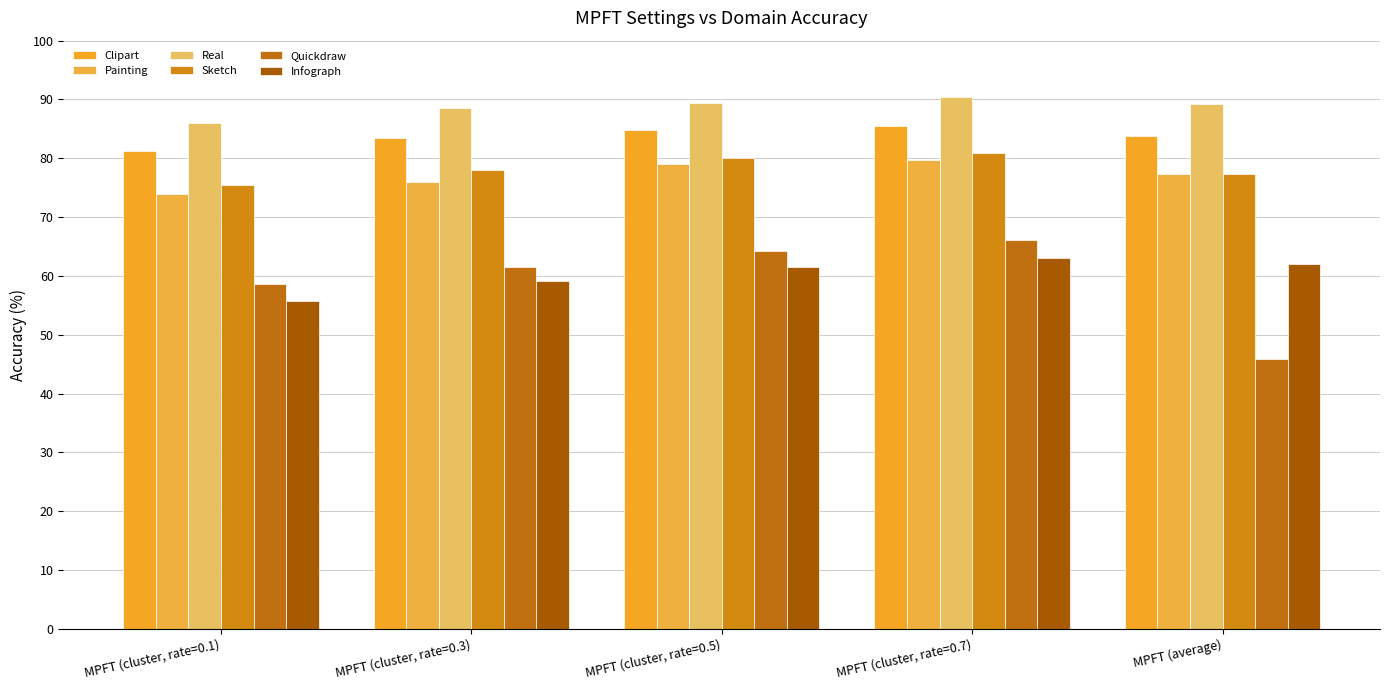

At which label does Real first exceed 89?

MPFT (cluster, rate=0.5)